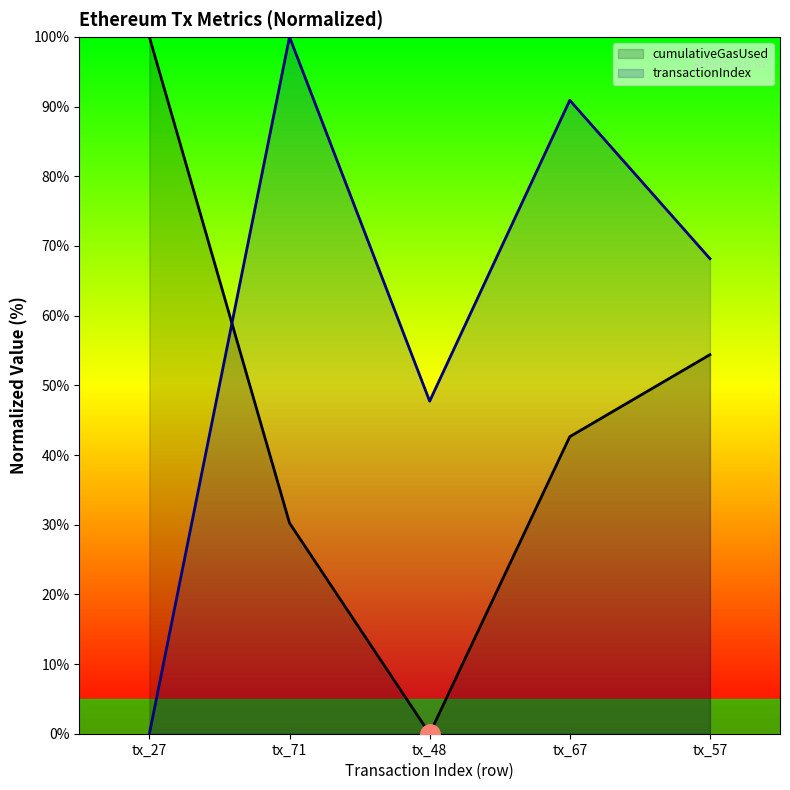

What is the difference between the highest and lowest values at tx_27?

100.0